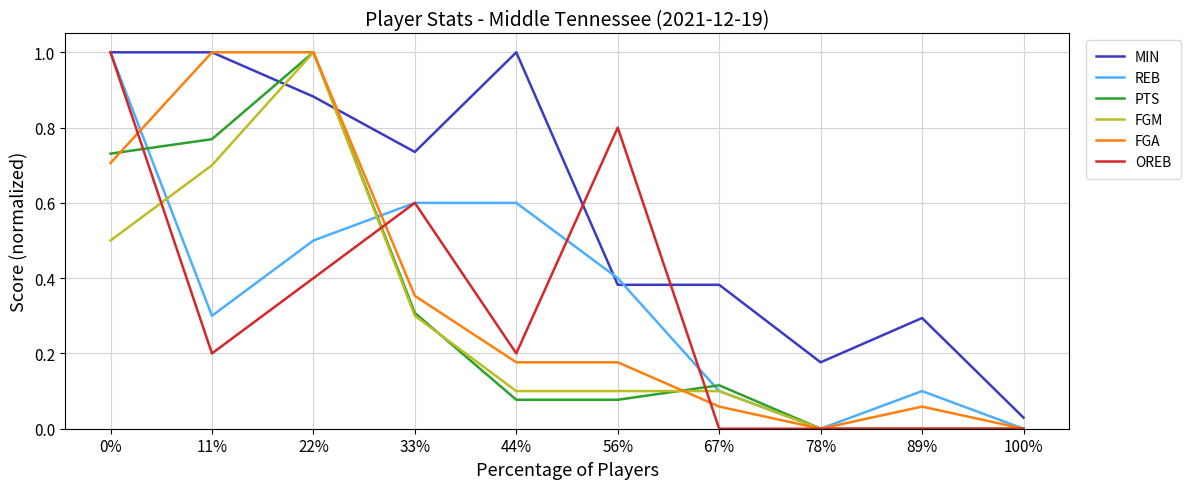

What is the greatest value displayed?

1.0